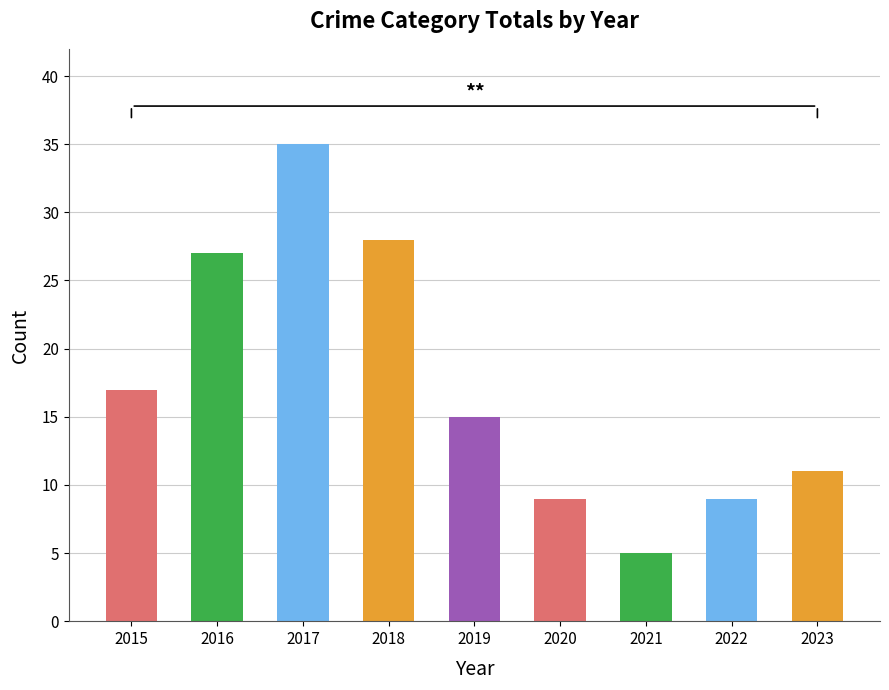

Which category has the lowest value across all series?

2021